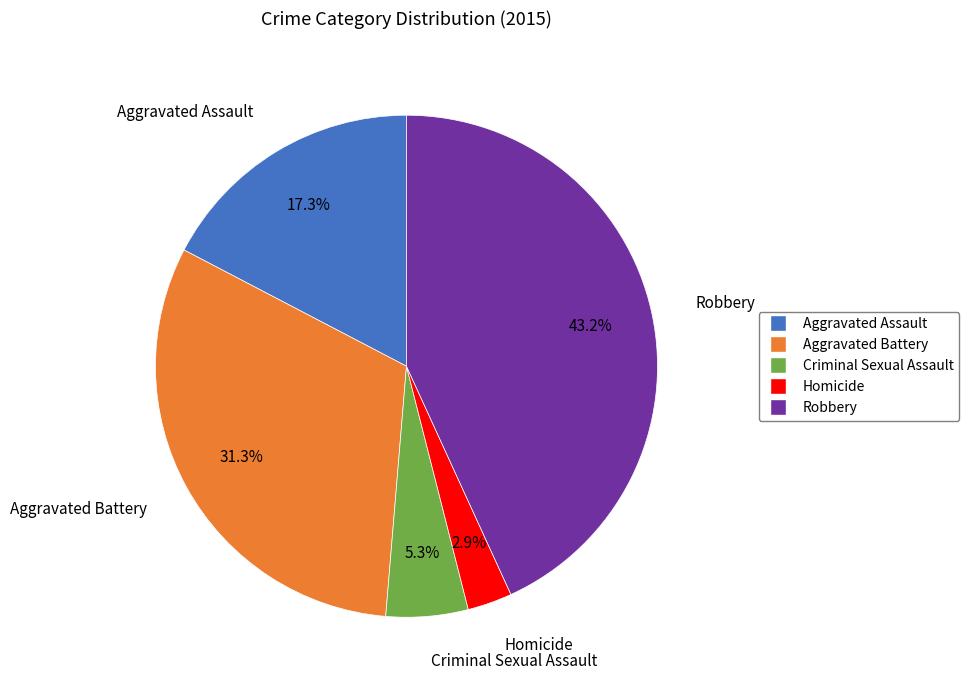

What percentage is the Homicide slice, to the nearest percent?

3%